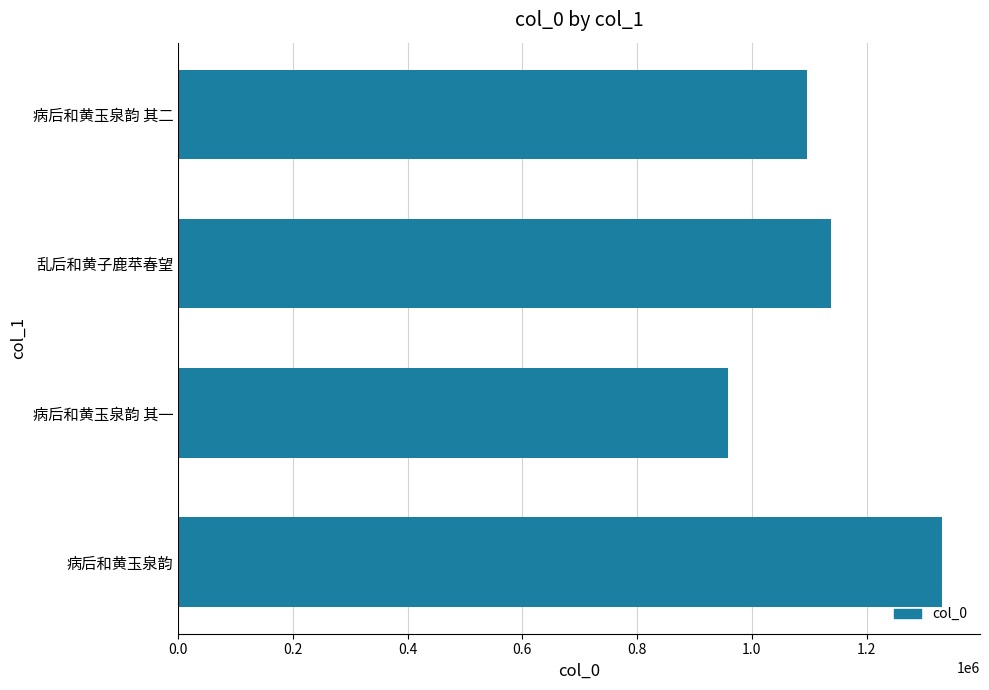

Count the values in the range 1096944 to 1331114.

3